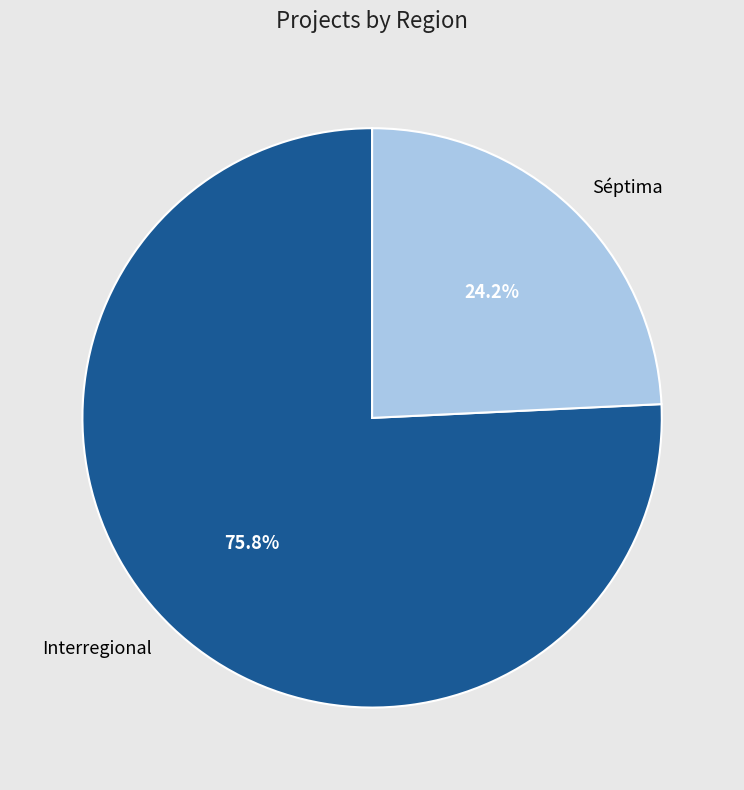

Rank the categories by value from highest to lowest.

Interregional, Séptima